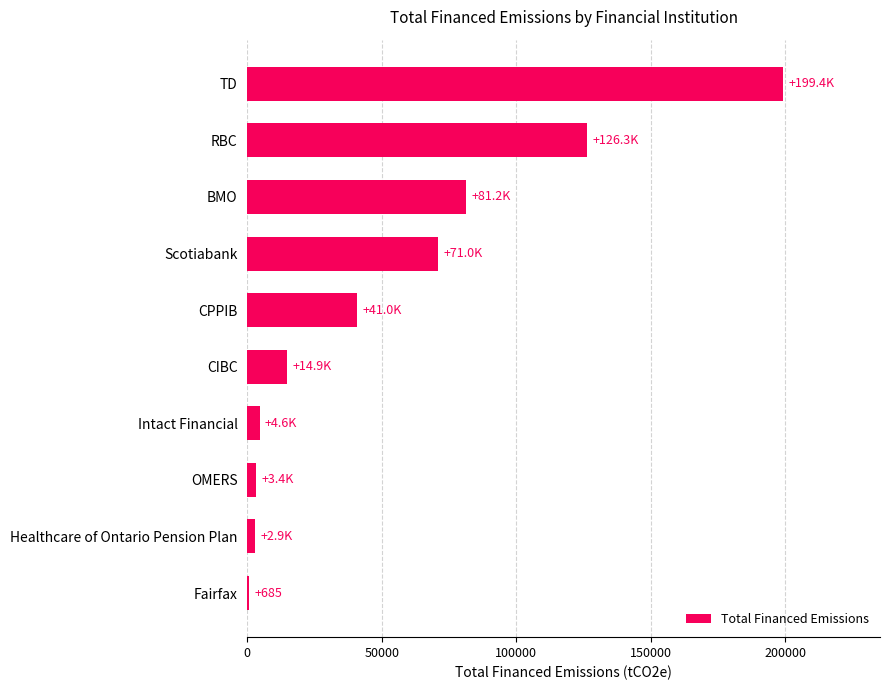

What is the sum of all values?

545498.6